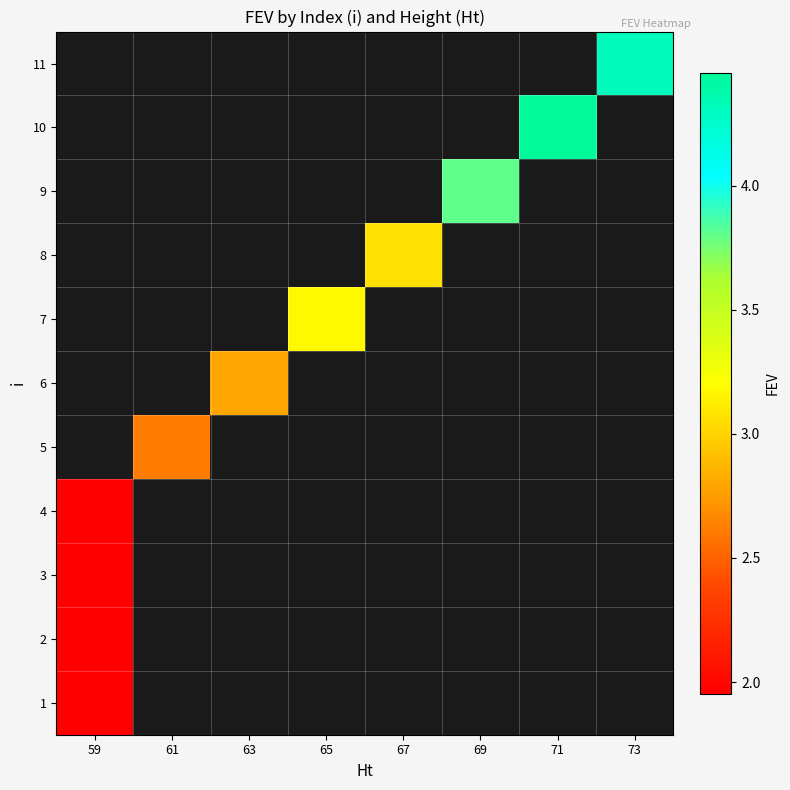

How many positive values does the 9 series have?

1